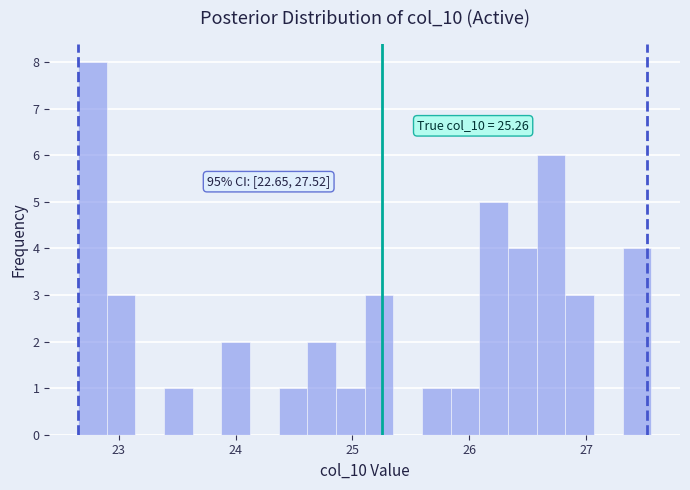

Read against the x-axis, roughly where is the centre of the tallest bar?

22.8